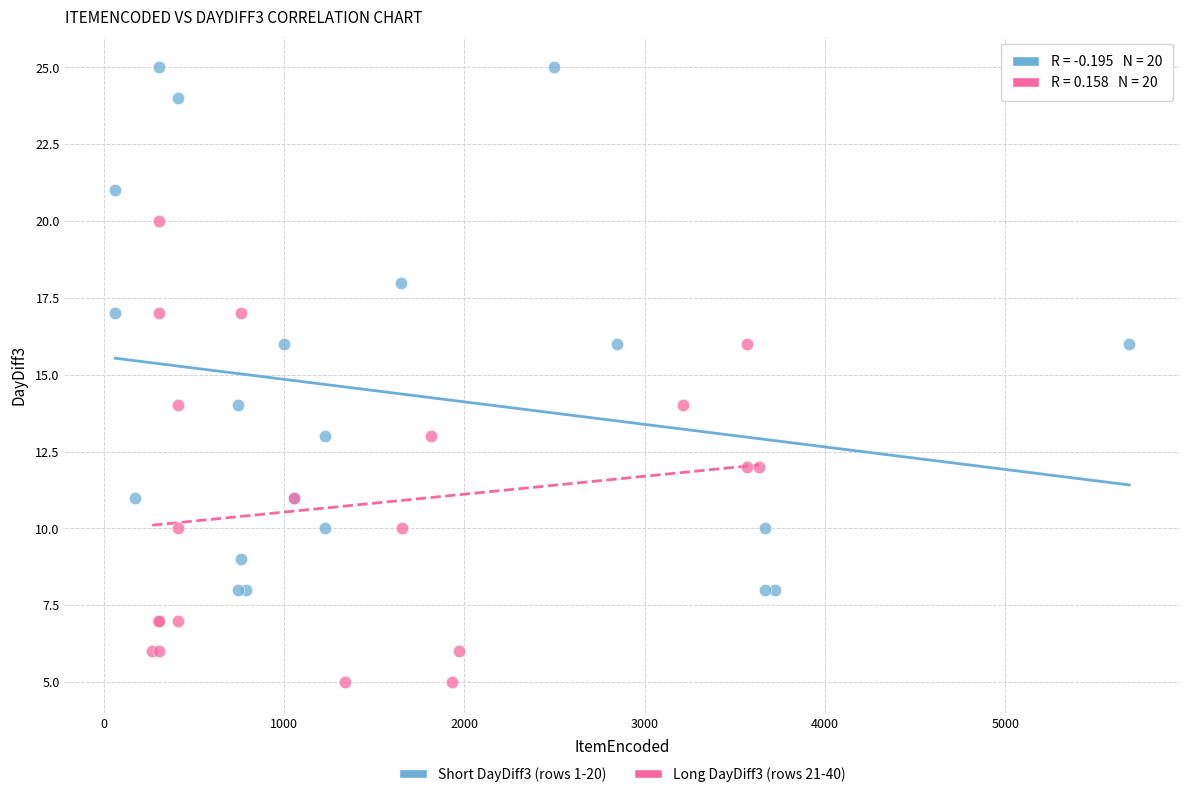

What are all the series names shown in the legend?

Short DayDiff3 (rows 1-20), Long DayDiff3 (rows 21-40)